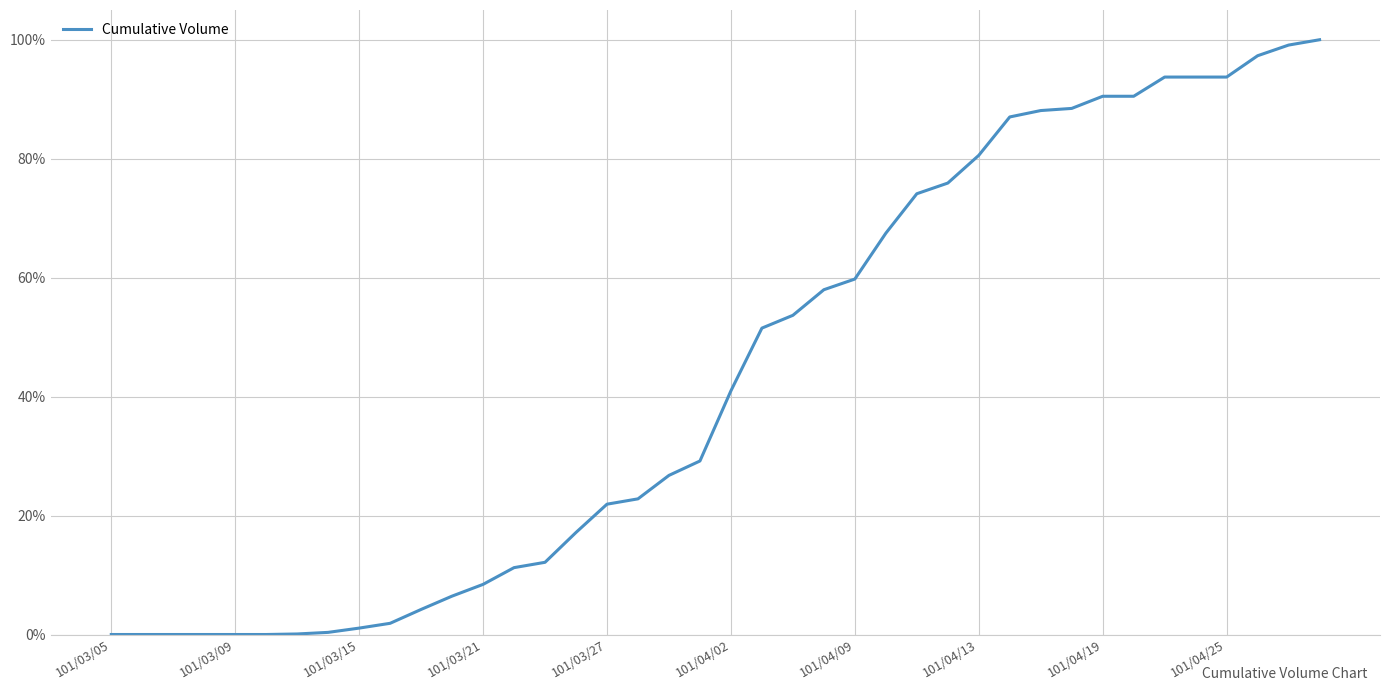

What is the maximum value shown in the chart?

100.0